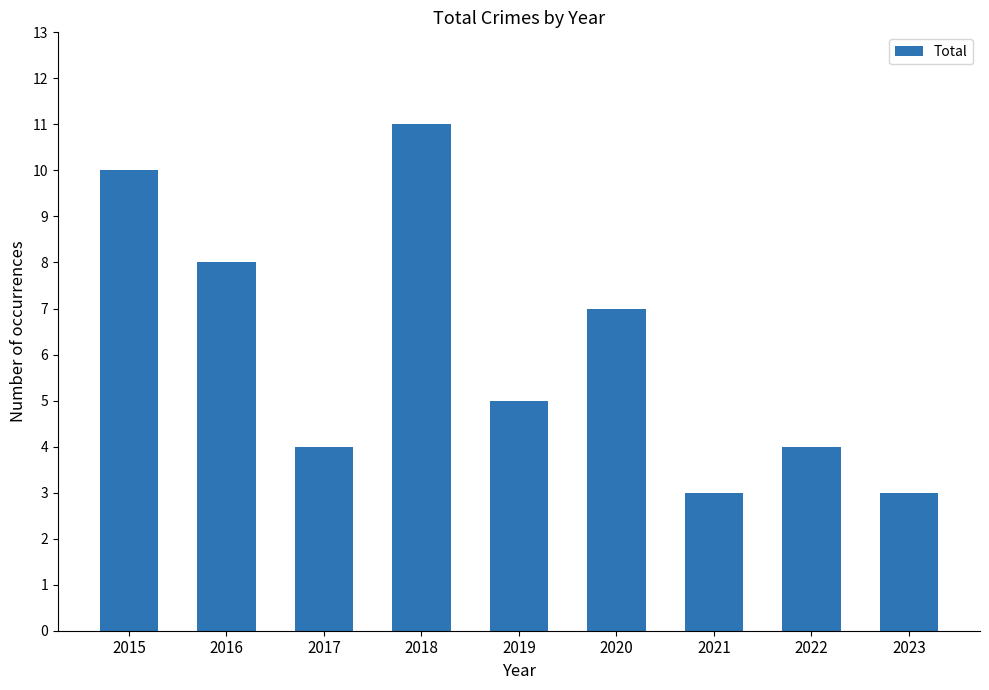

What is the ratio of the value at 2017 to the value at 2016?

0.5